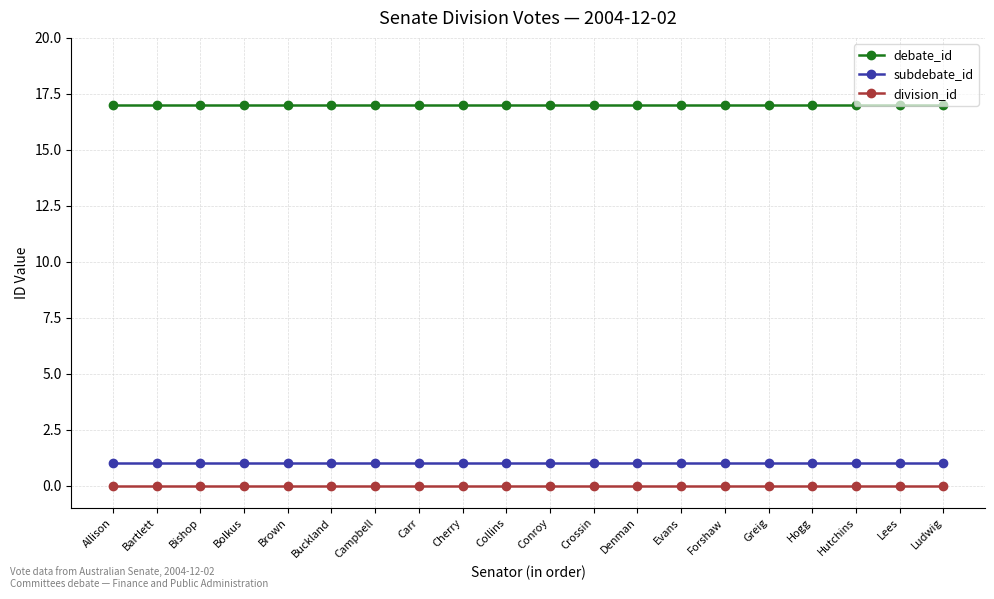

What is the label of the 6th point from the left?

Buckland